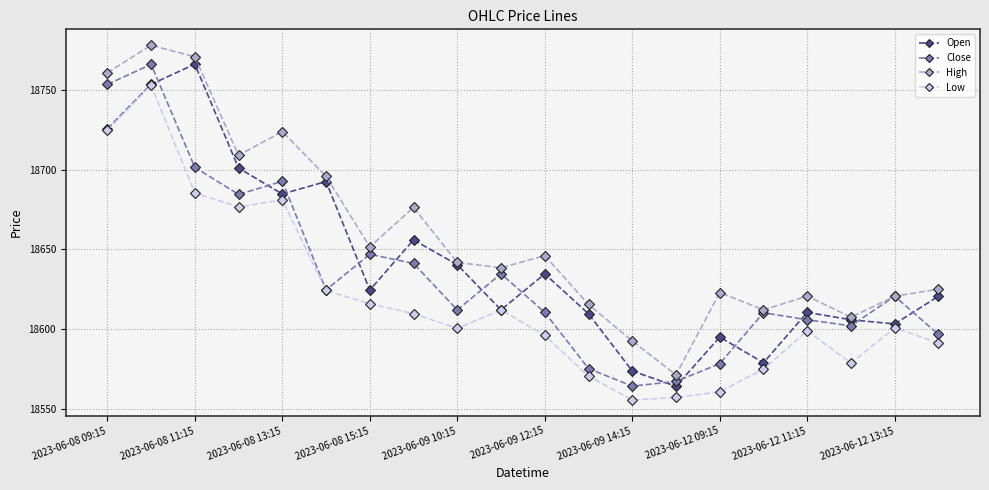

What is the maximum value for Open?

18766.0